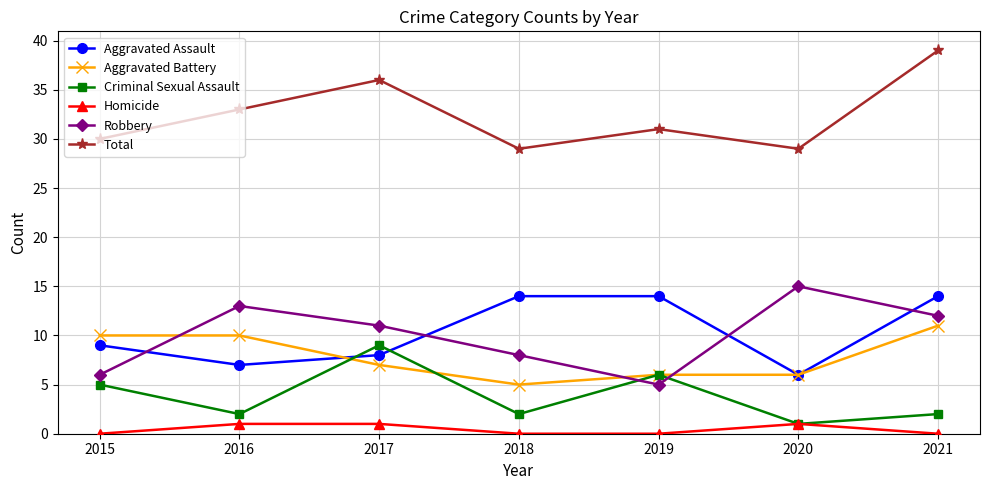

Which series has the largest total across all categories?

Total